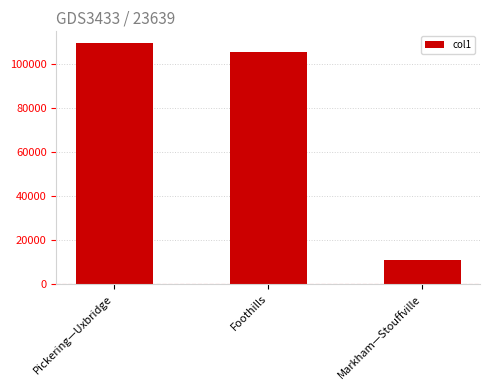

What is the label of the 1st bar from the left?

Pickering—Uxbridge